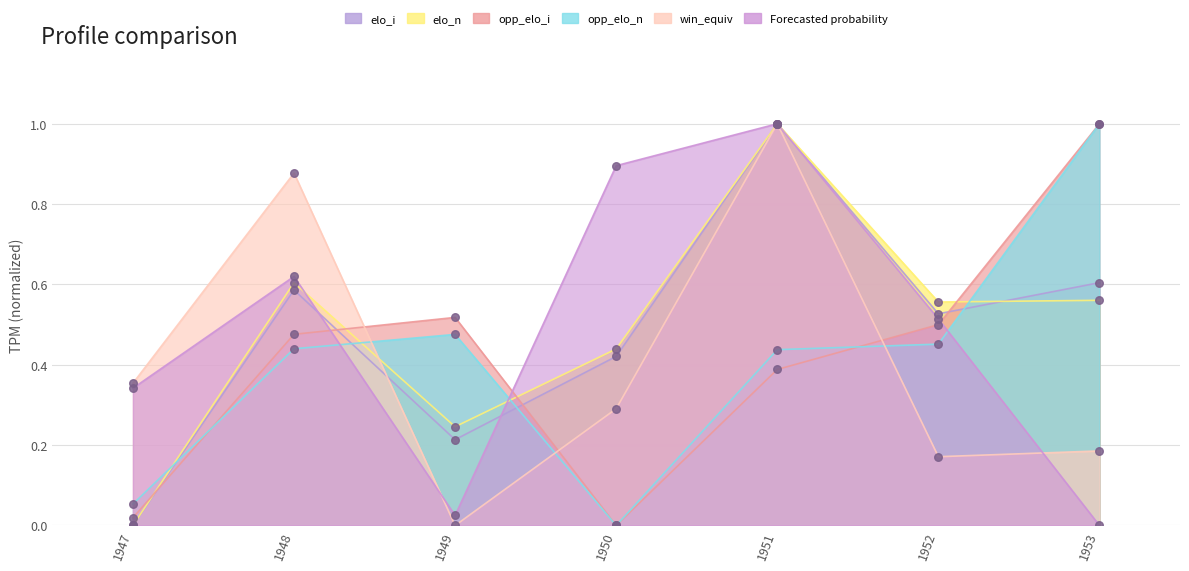

Which series reaches the maximum Y coordinate?

elo_i